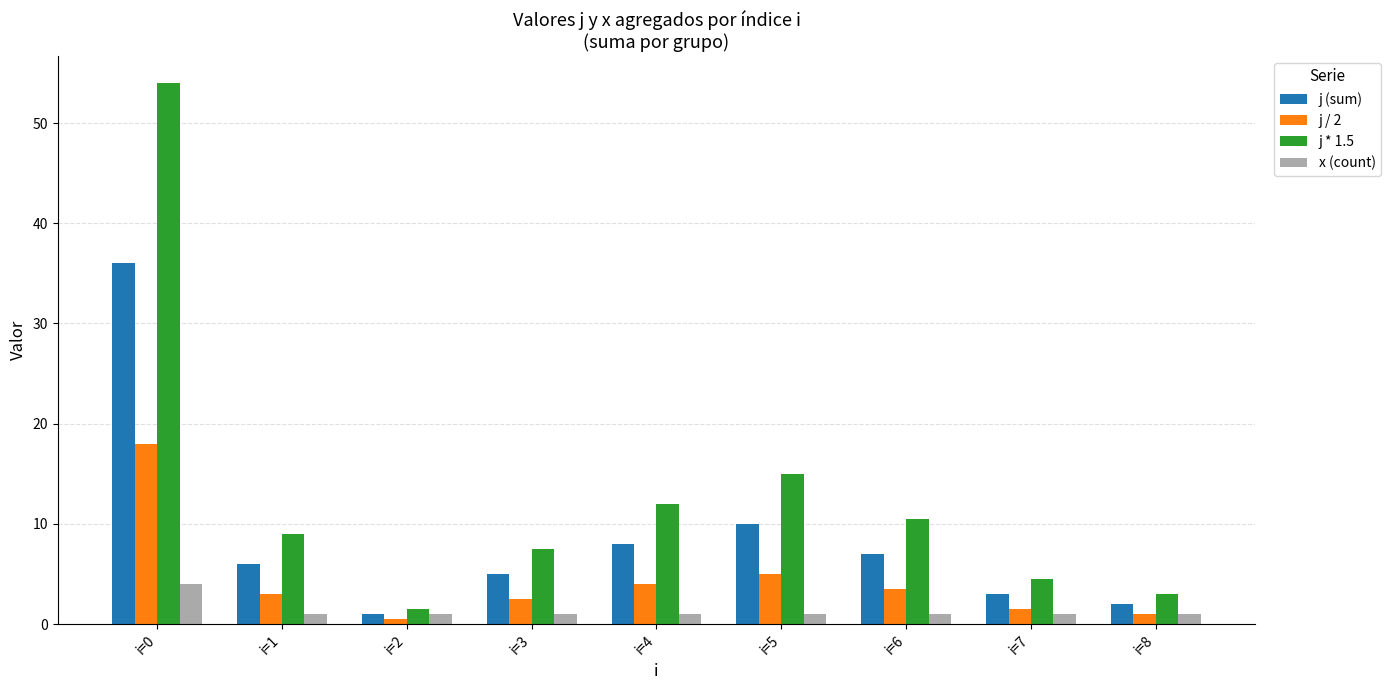

What are all the series names shown in the legend?

j (sum), j / 2, j * 1.5, x (count)